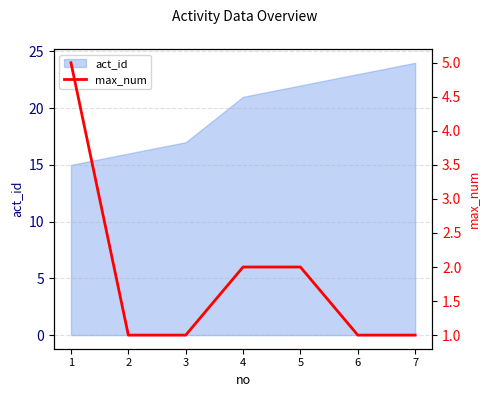

Between 3 and 5, which is larger?

5